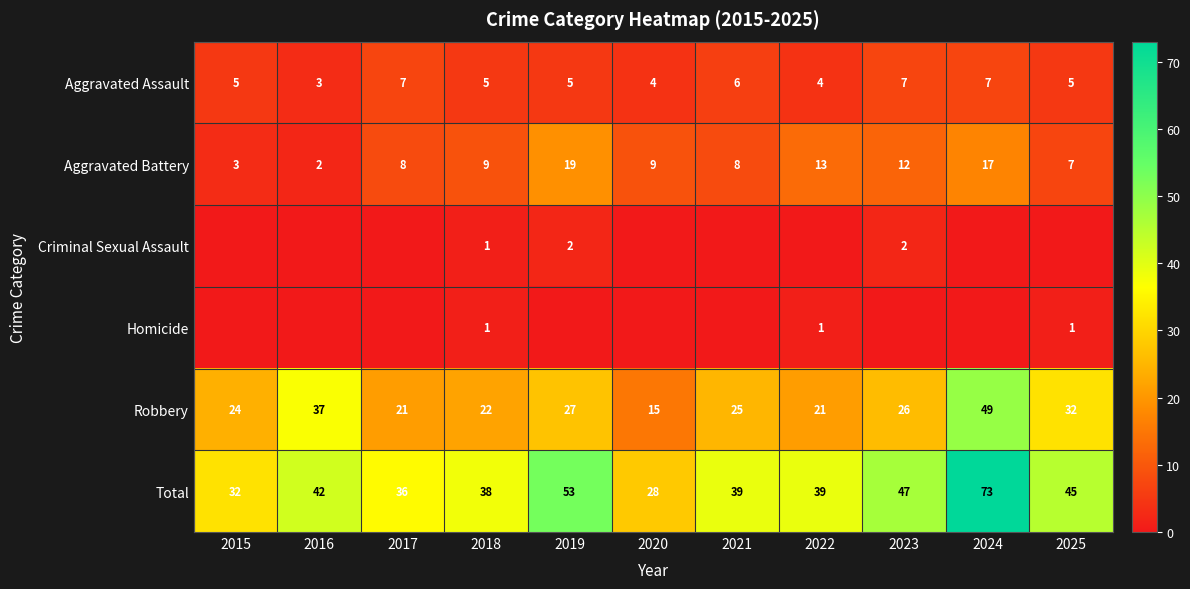

Which label corresponds to the smallest value in the chart?

2015